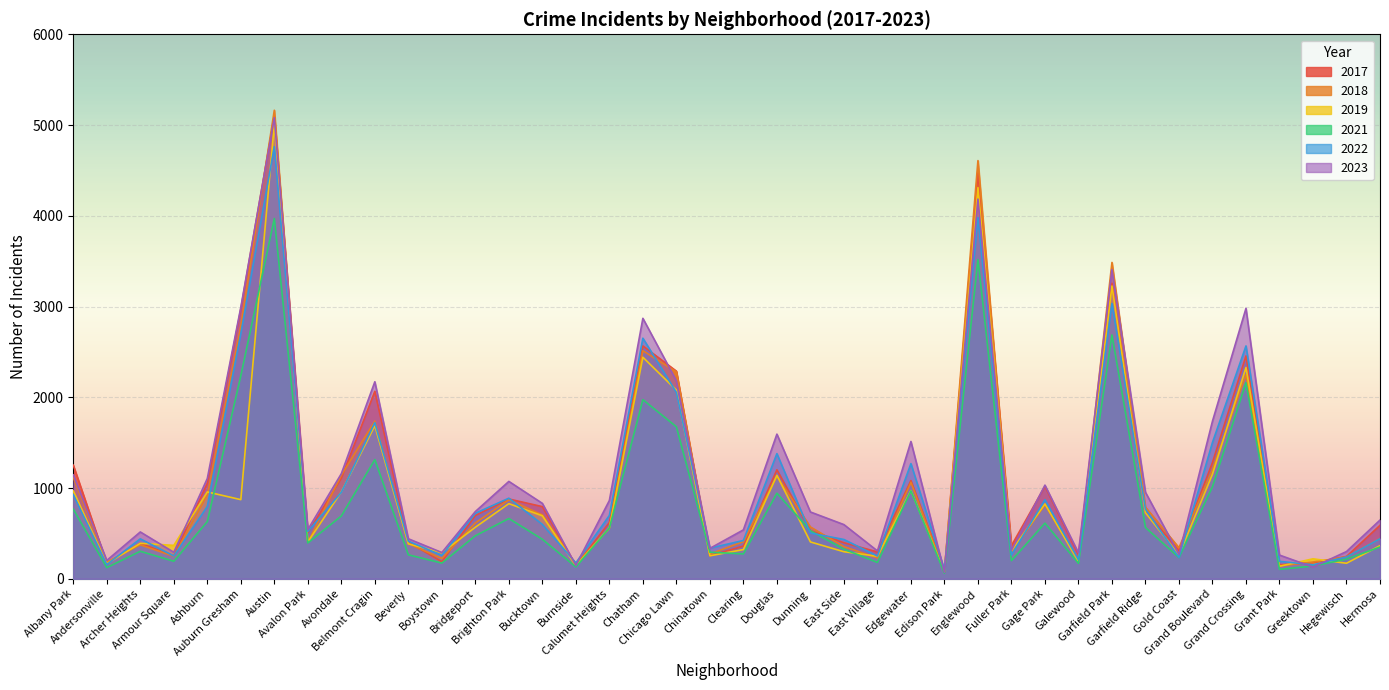

What is the difference between the second highest and second lowest values in the 2018 series?

4467